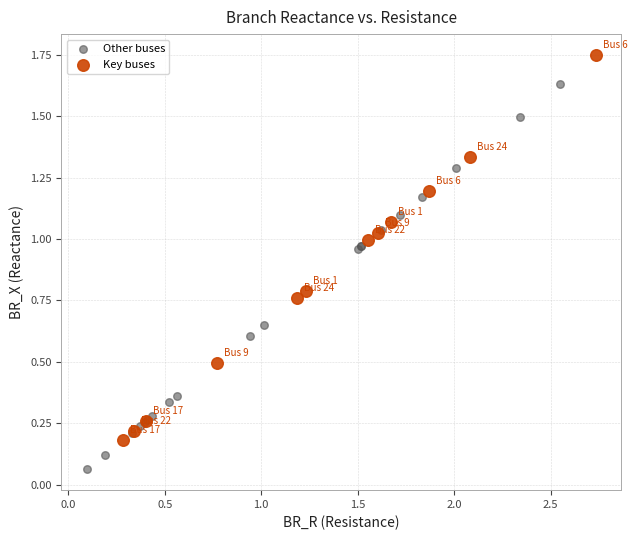

Which series contains the lowest Y value?

Other buses